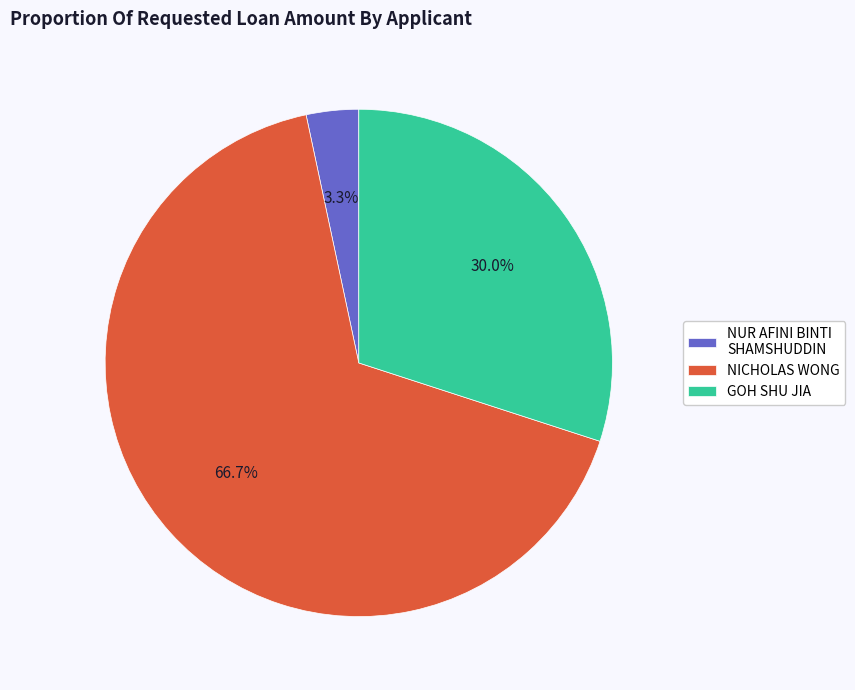

Does any single category account for the majority?

Yes